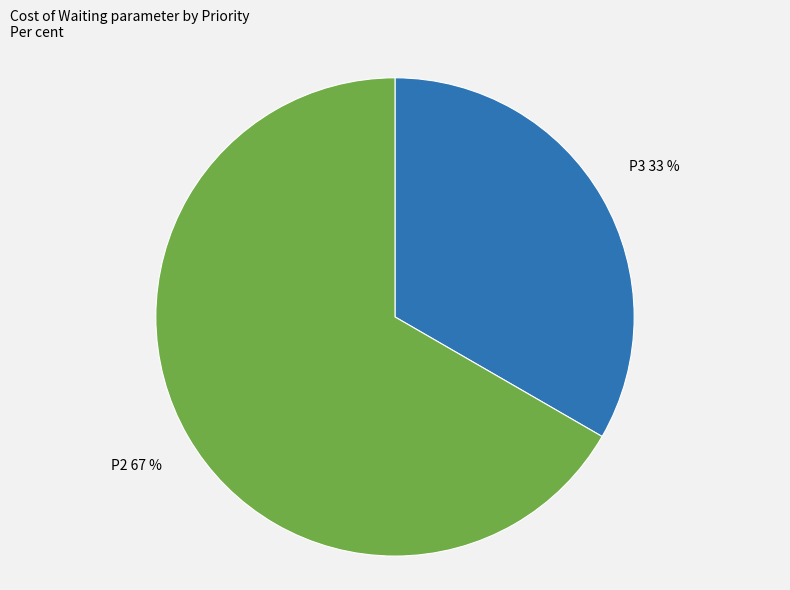

To the nearest percent, what is the average slice percentage?

50%